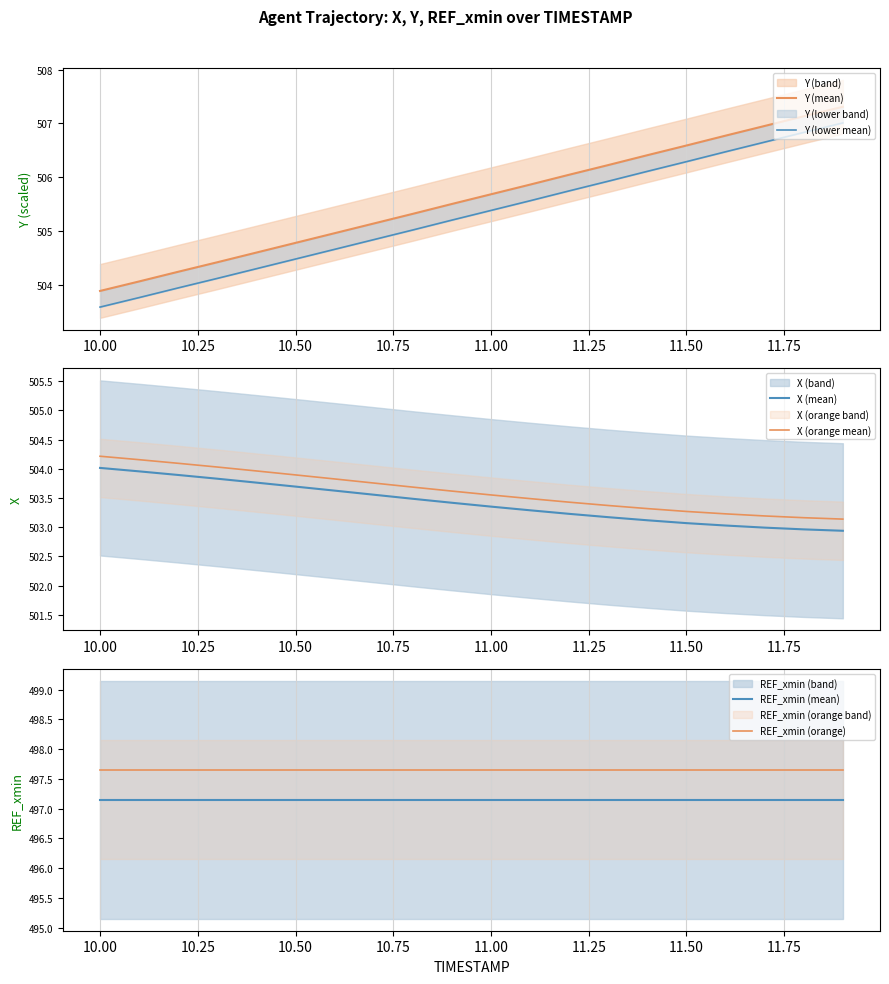

Count the number of data series in this chart.

6